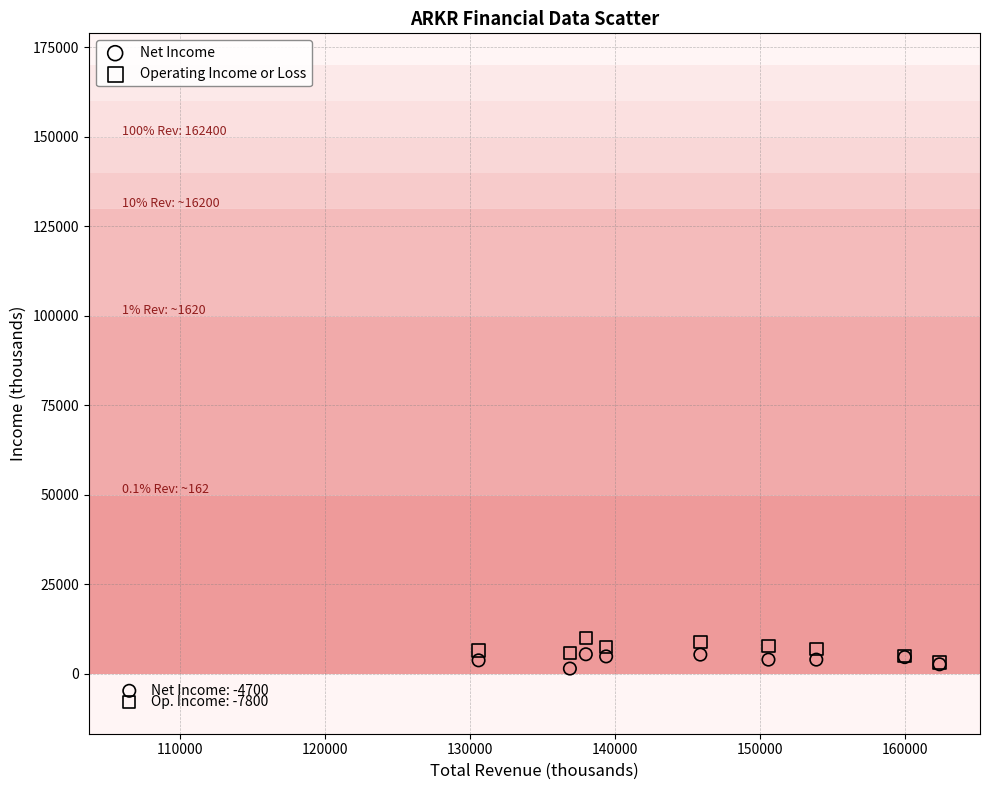

What is the X range (max minus min) for the scatter plot?

55900